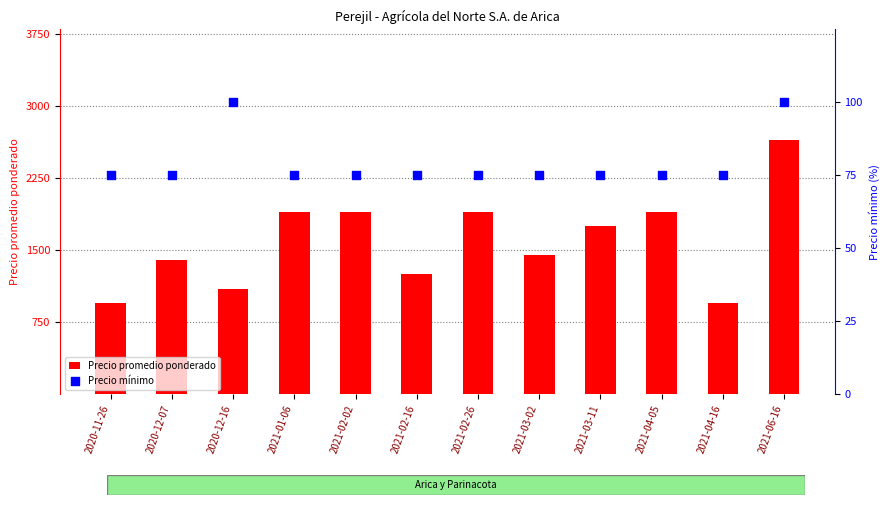

Is the value of Precio mínimo at 2021-04-16 greater than the value of Precio promedio ponderado at 2021-03-11?

No